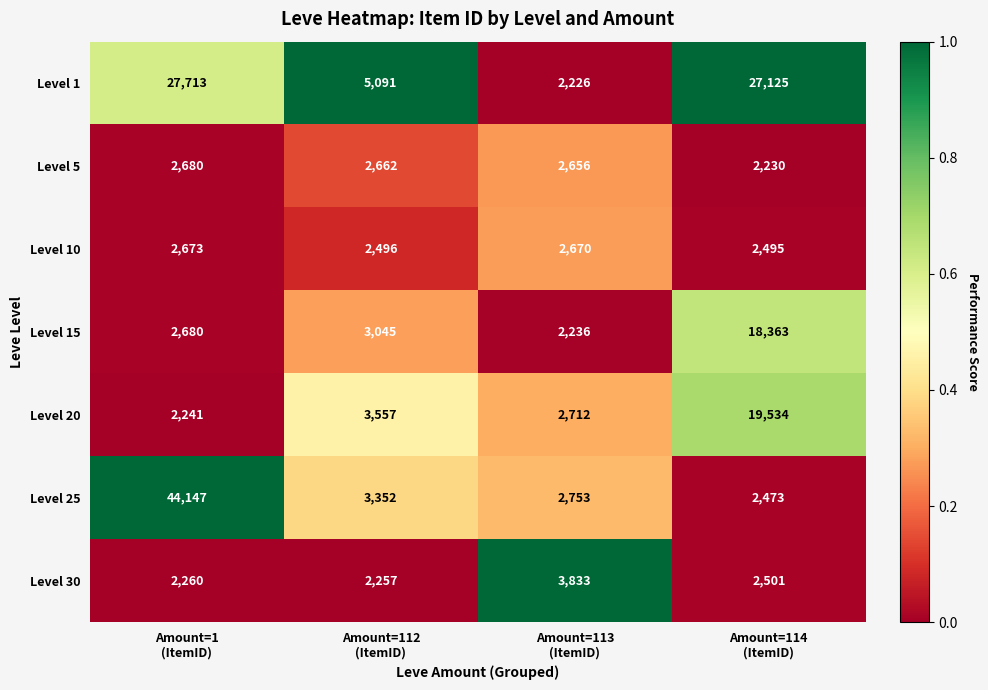

What is the minimum value for Level 20?

2241